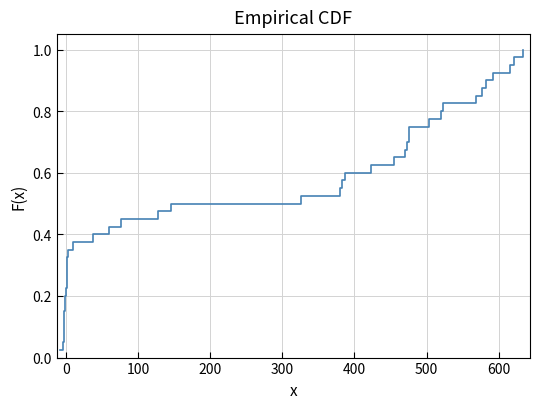

What is the average value?

0.5